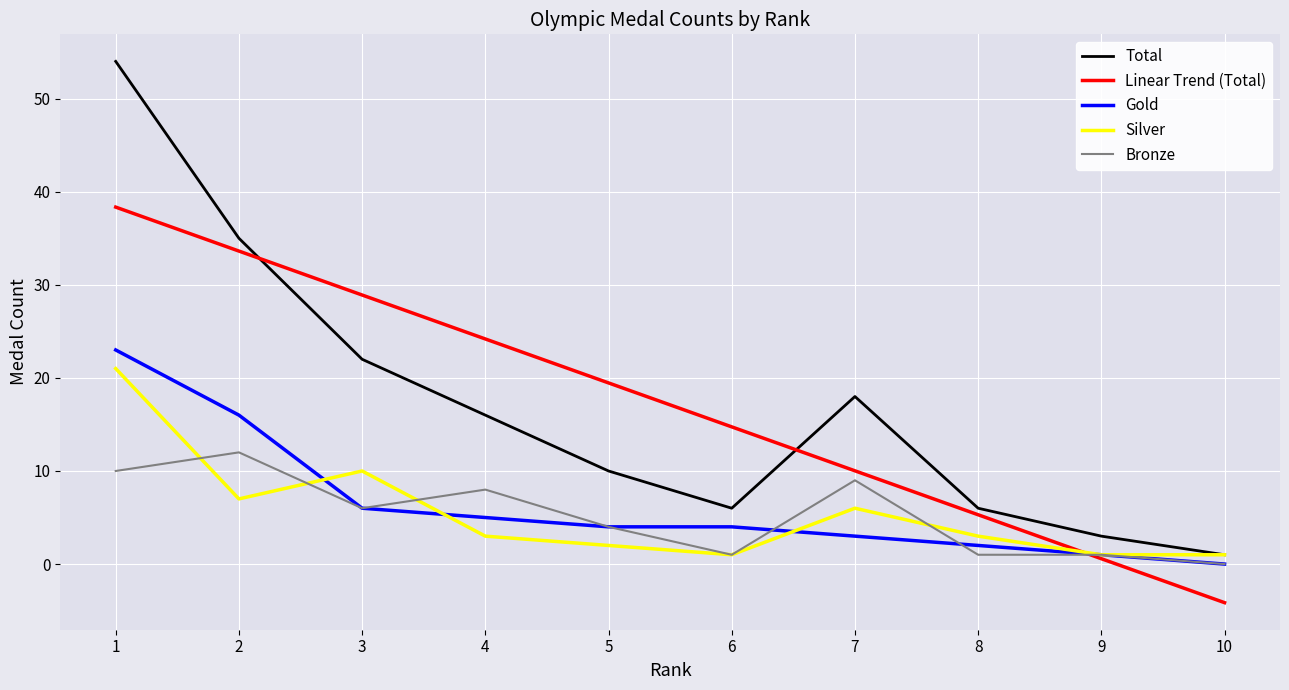

Between 1 and 9, which series saw the biggest shift?

Total